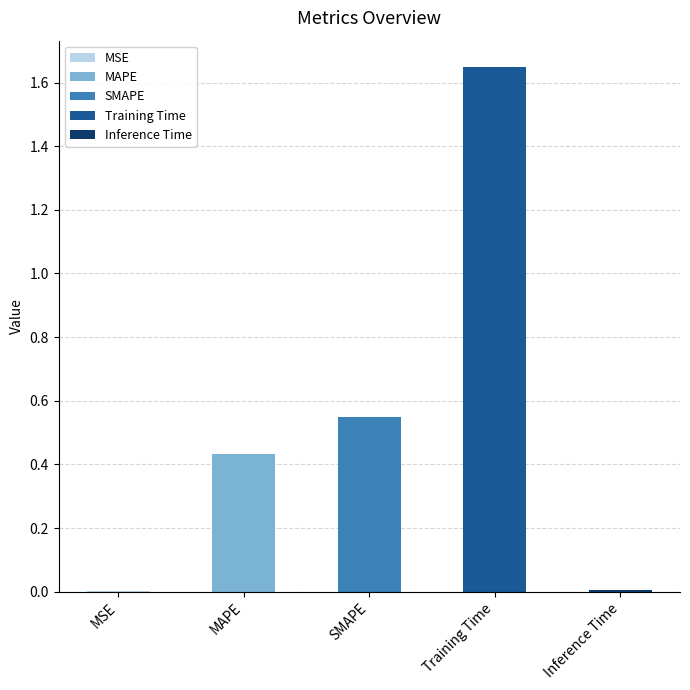

Rank the categories by value from lowest to highest.

MSE, Inference Time, MAPE, SMAPE, Training Time